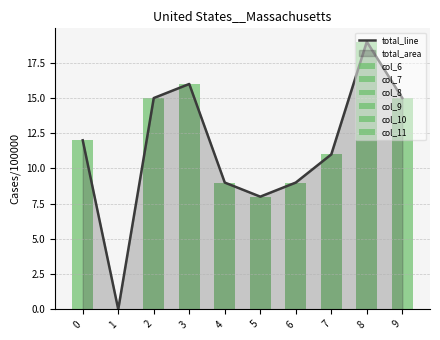

What is the total value across all series at 8?

19